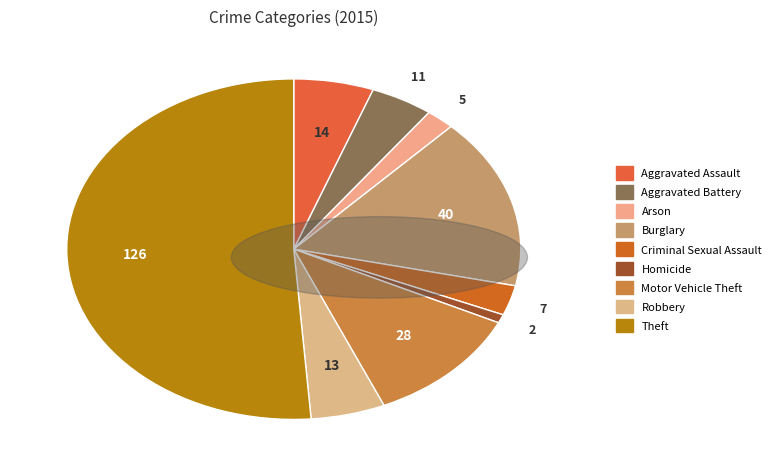

Which category has the biggest portion of the pie?

Theft